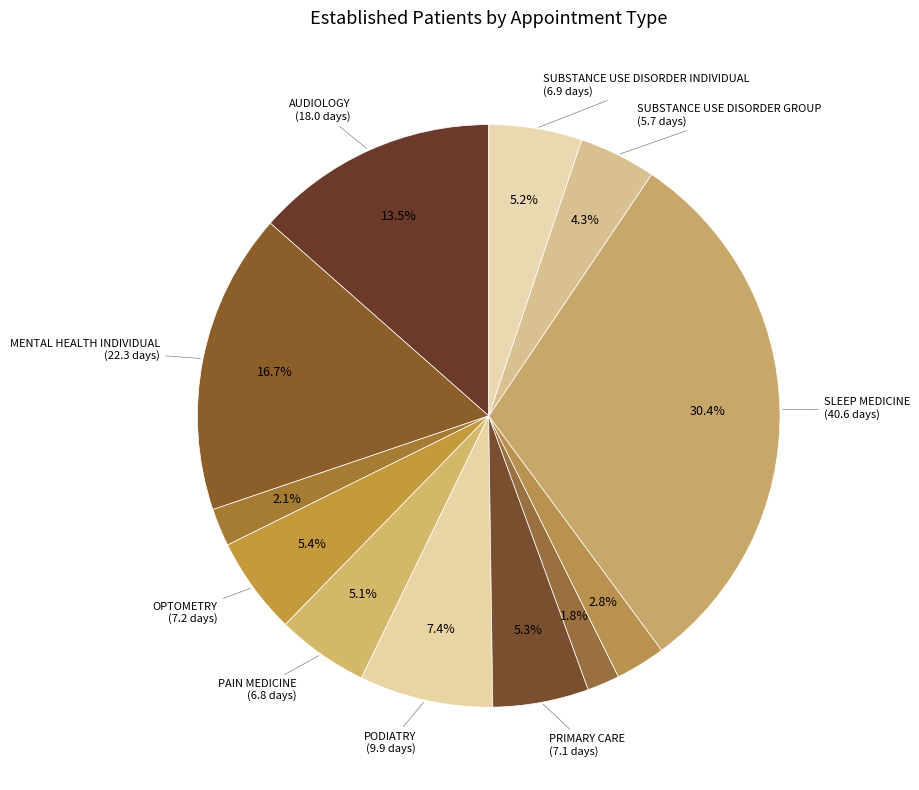

Count the number of slices in the pie.

12